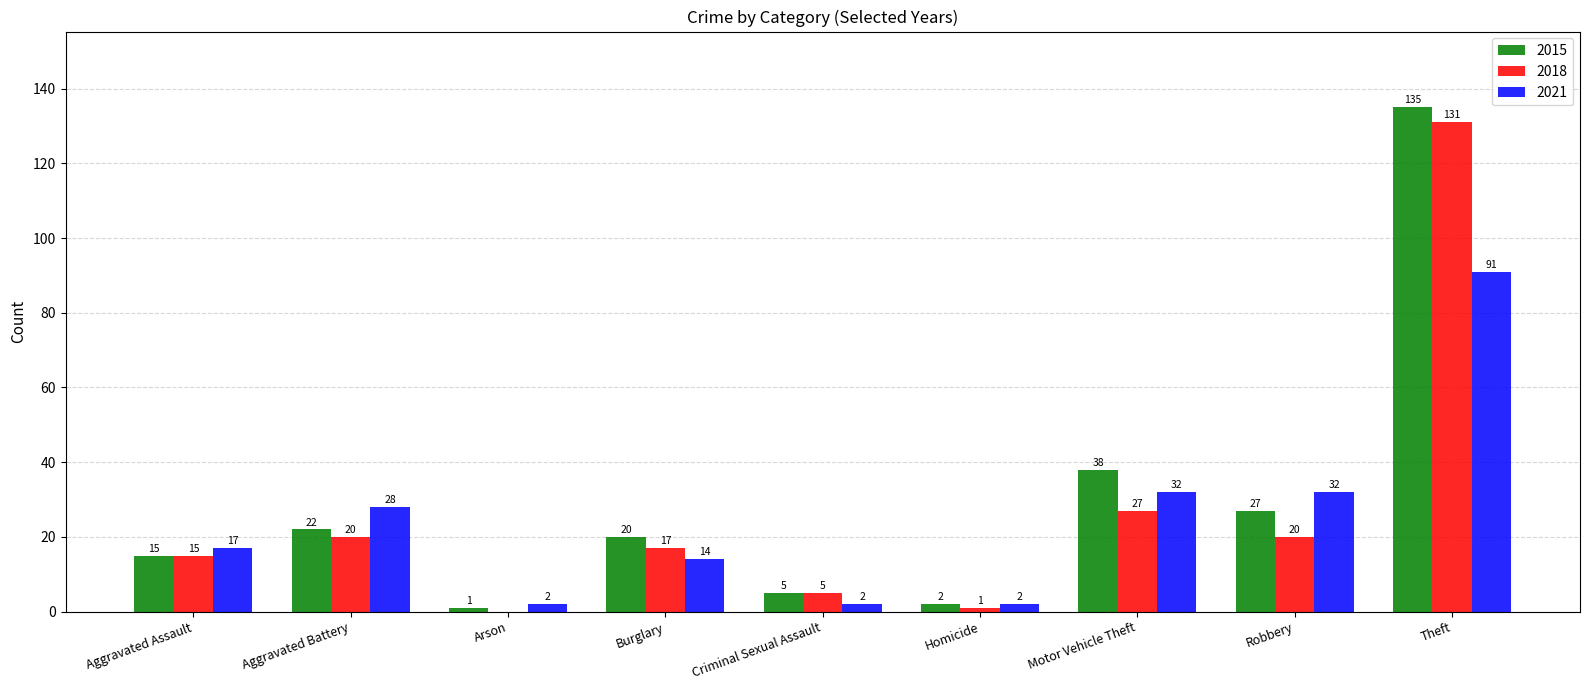

At which label does 2021 reach its peak?

Theft